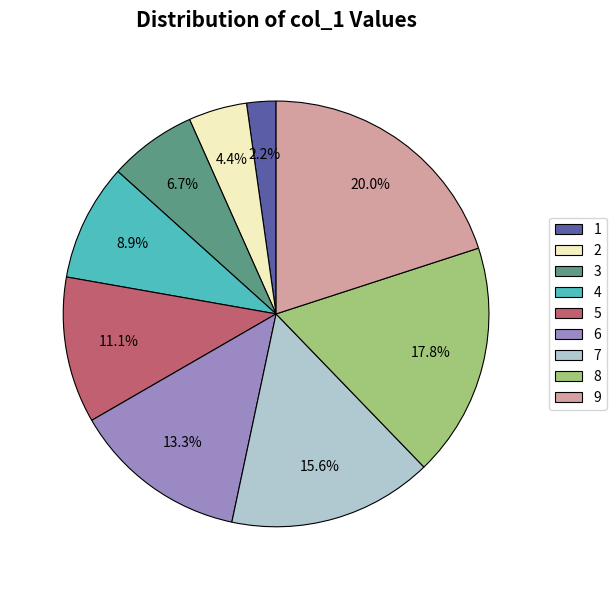

Is there any slice that represents more than half of the pie?

No